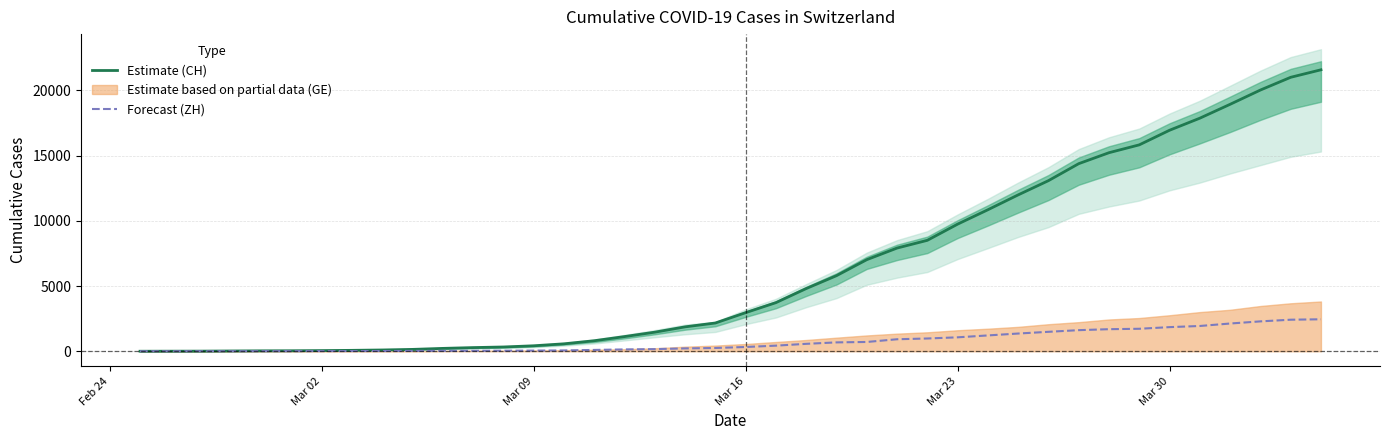

Is the value of Estimate (CH) at 19 greater than the value of Forecast (ZH) at 30?

Yes